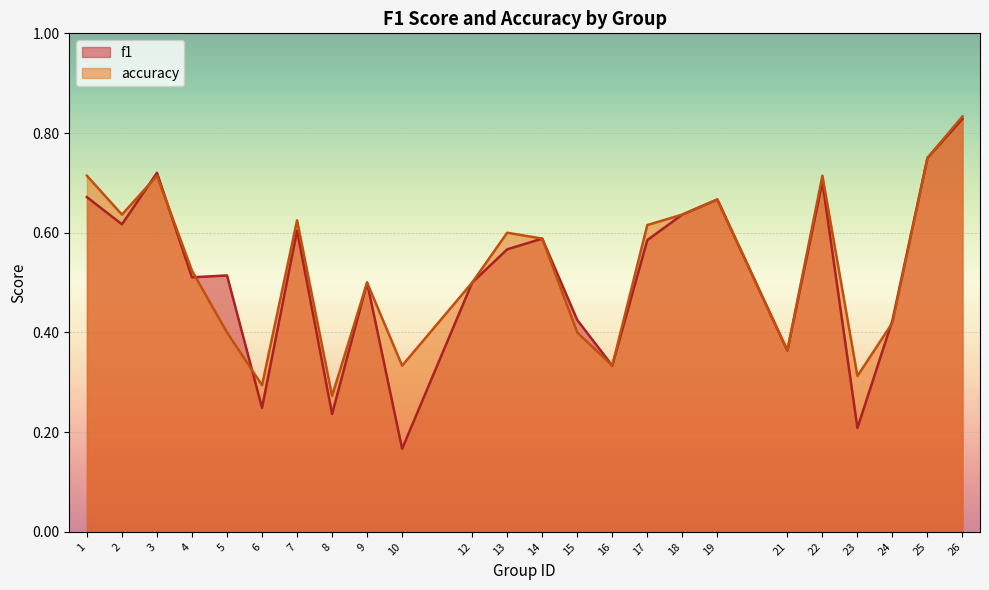

True or false: f1 has more than 0 interior local peaks.

True